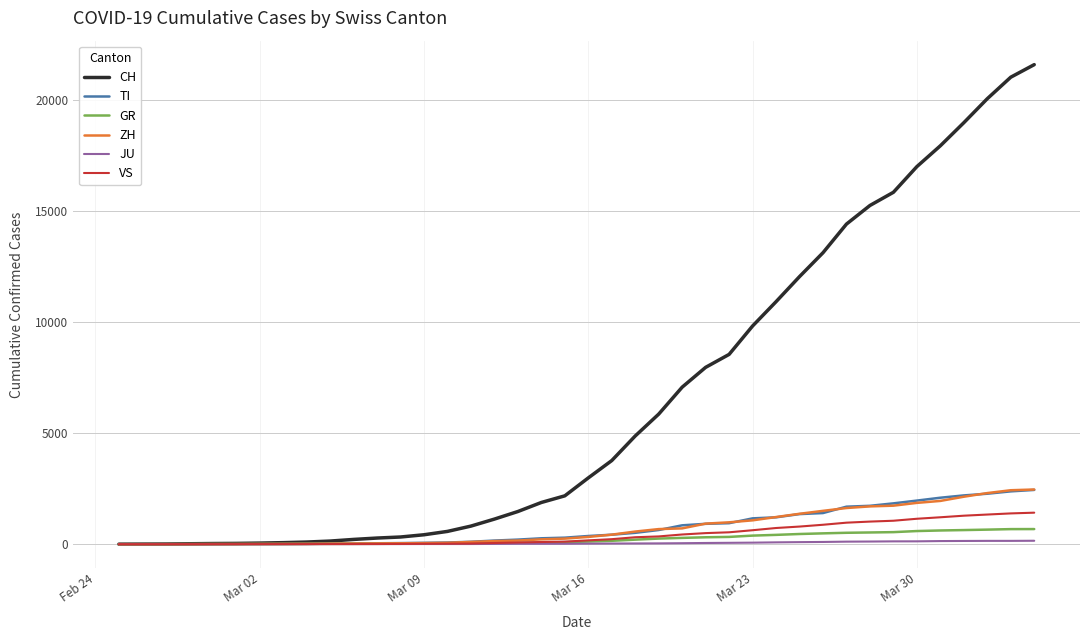

Which series has the largest range (max minus min)?

CH